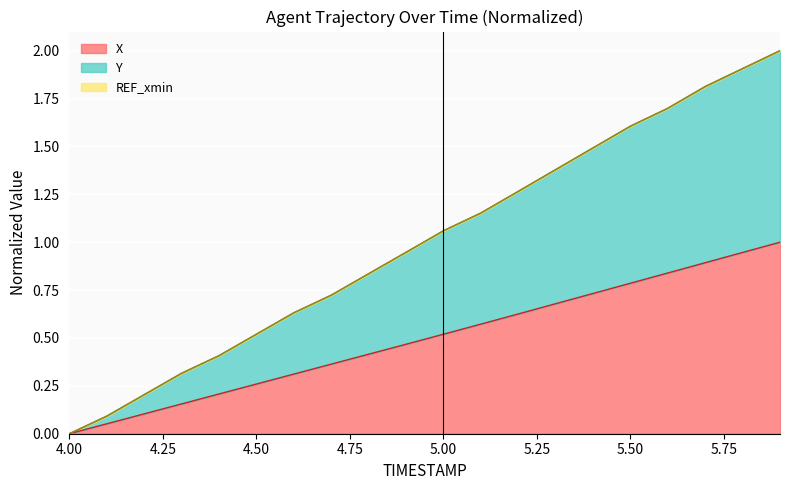

At which label does X reach its minimum?

4.00